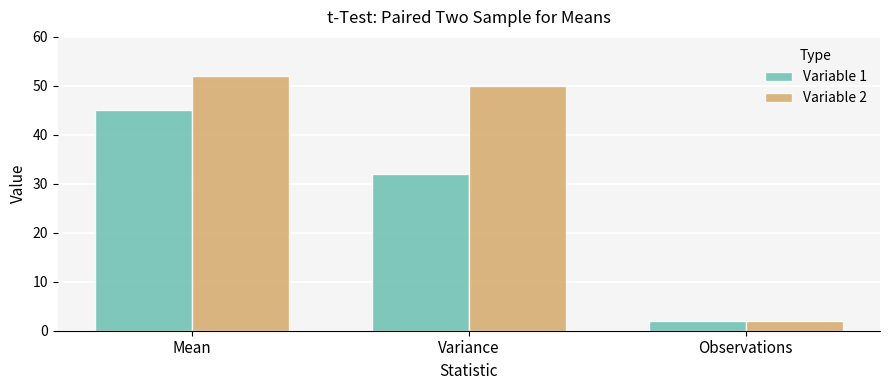

Which series has the largest range (max minus min)?

Variable 2